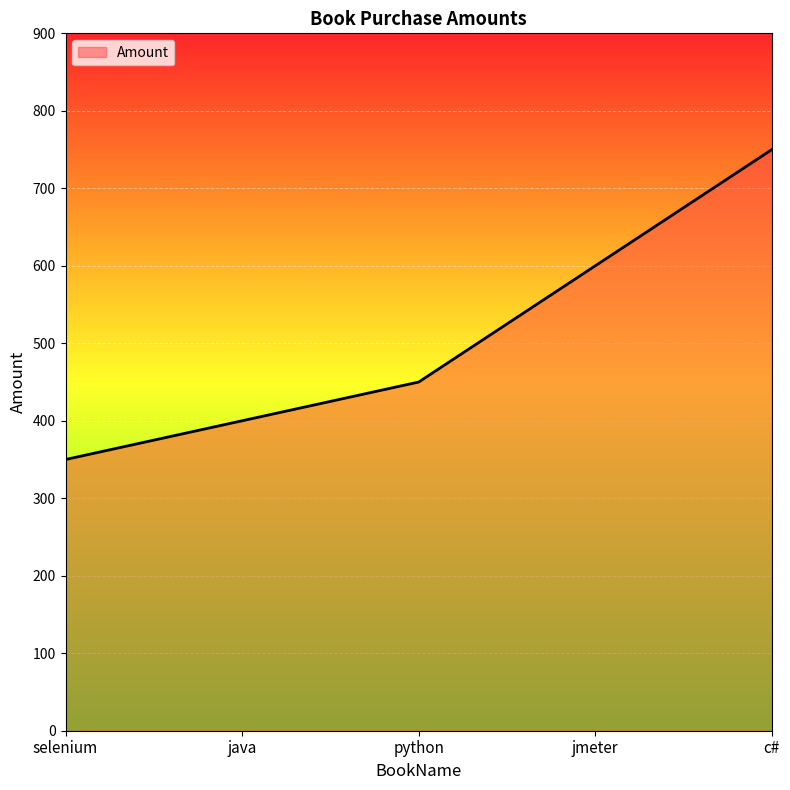

Between c# and jmeter, which is larger?

c#